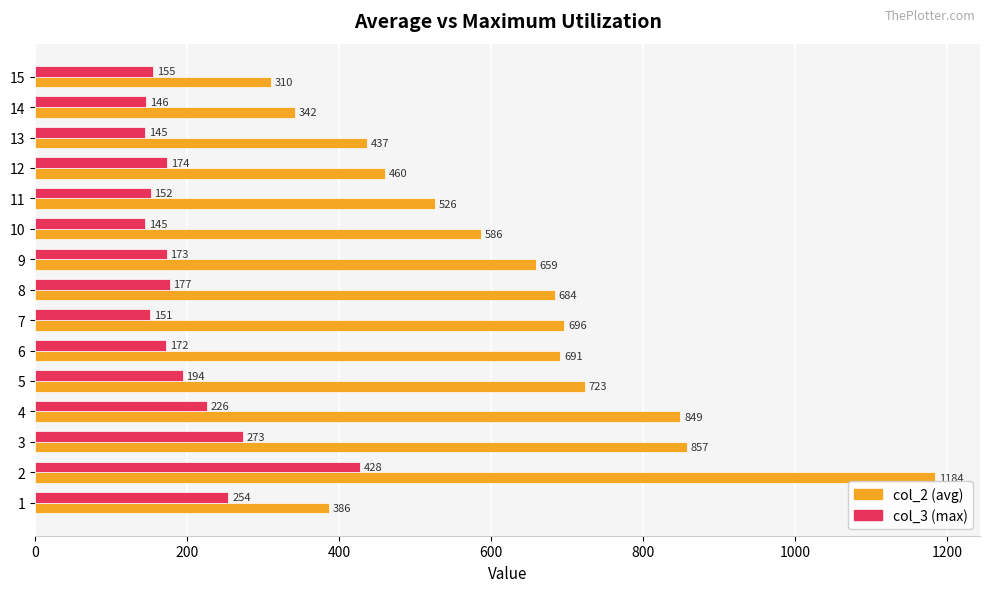

What is the difference between the highest and lowest values at 10?

441